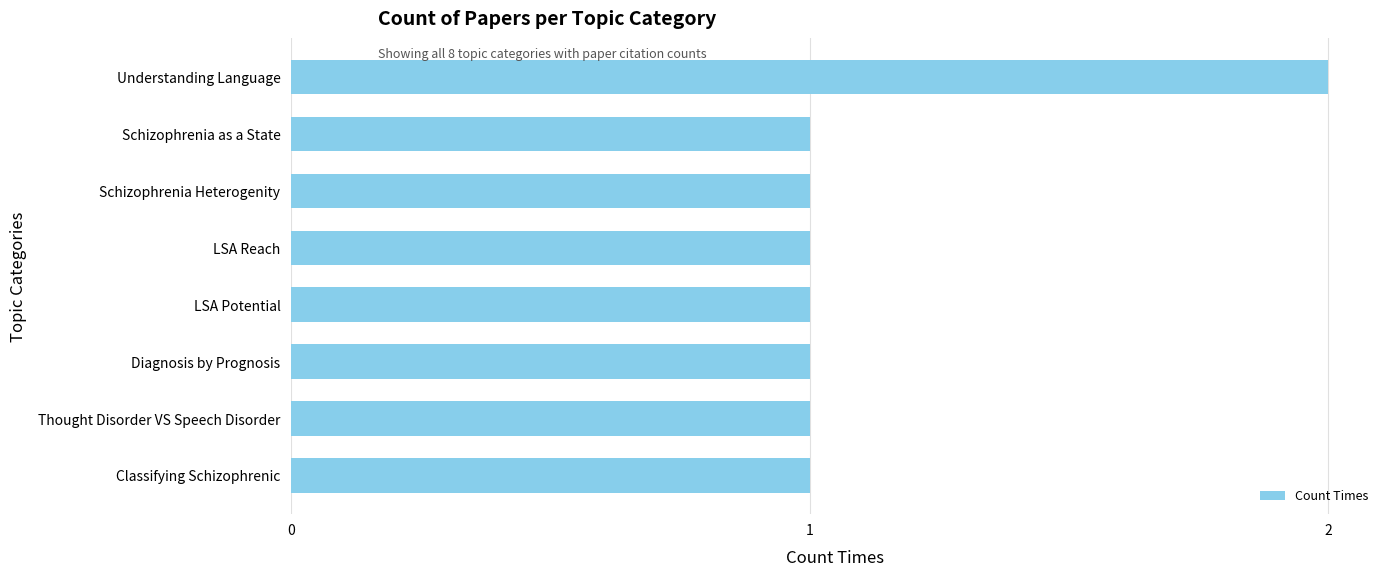

Which label corresponds to the largest value in the chart?

Understanding Language